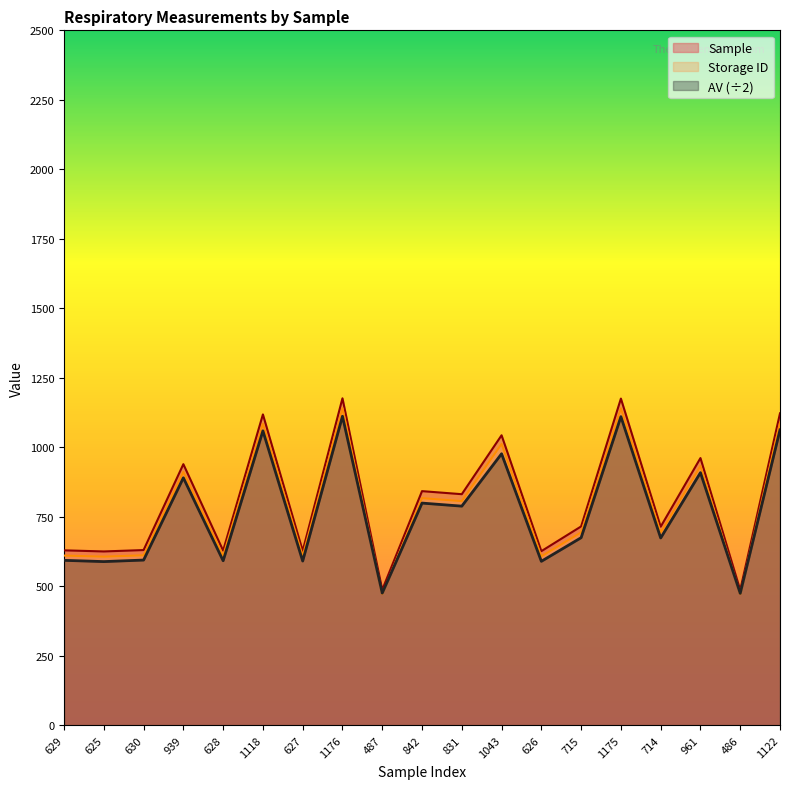

What is the difference between the maximum and minimum values in the AV series?

637.5